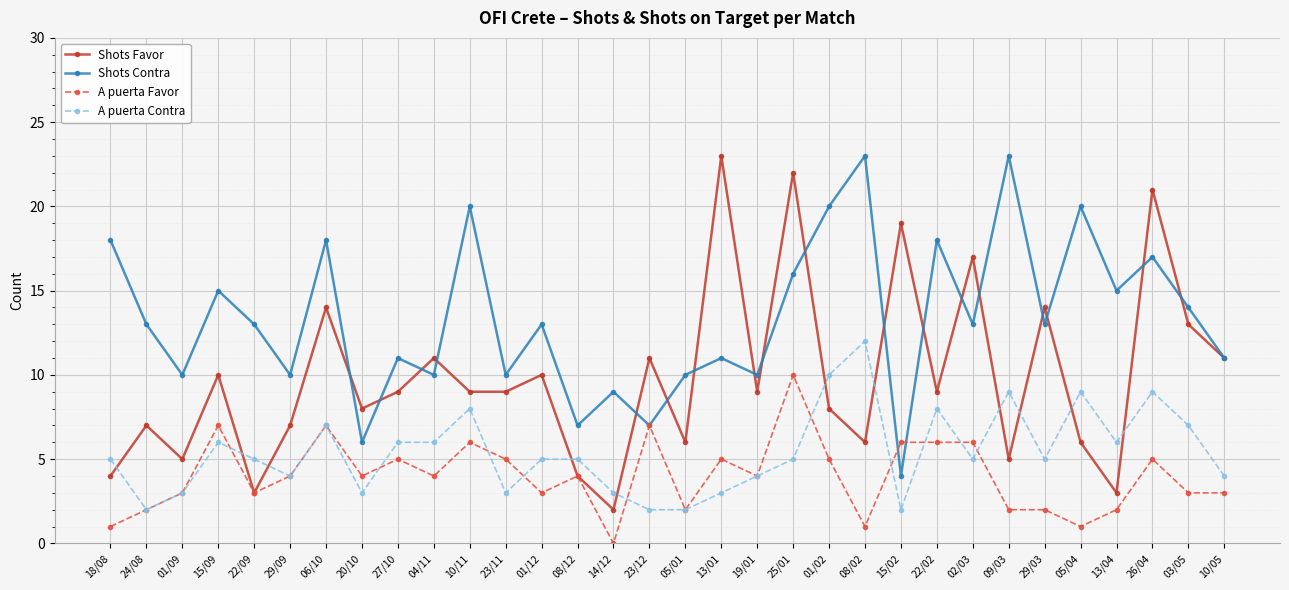

Rank the series at 15/02 from lowest to highest value.

A puerta Contra, Shots Contra, A puerta Favor, Shots Favor